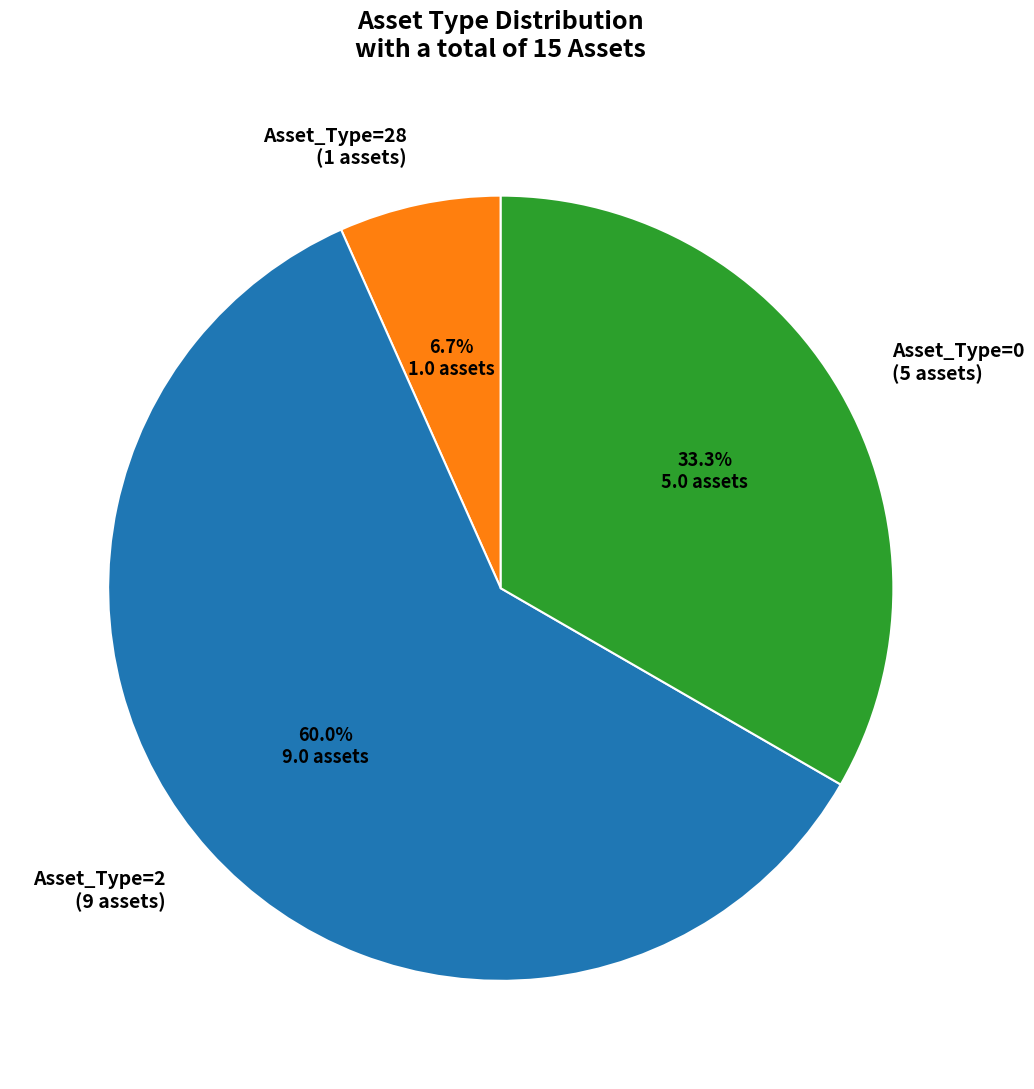

Is there any slice that represents more than half of the pie?

Yes